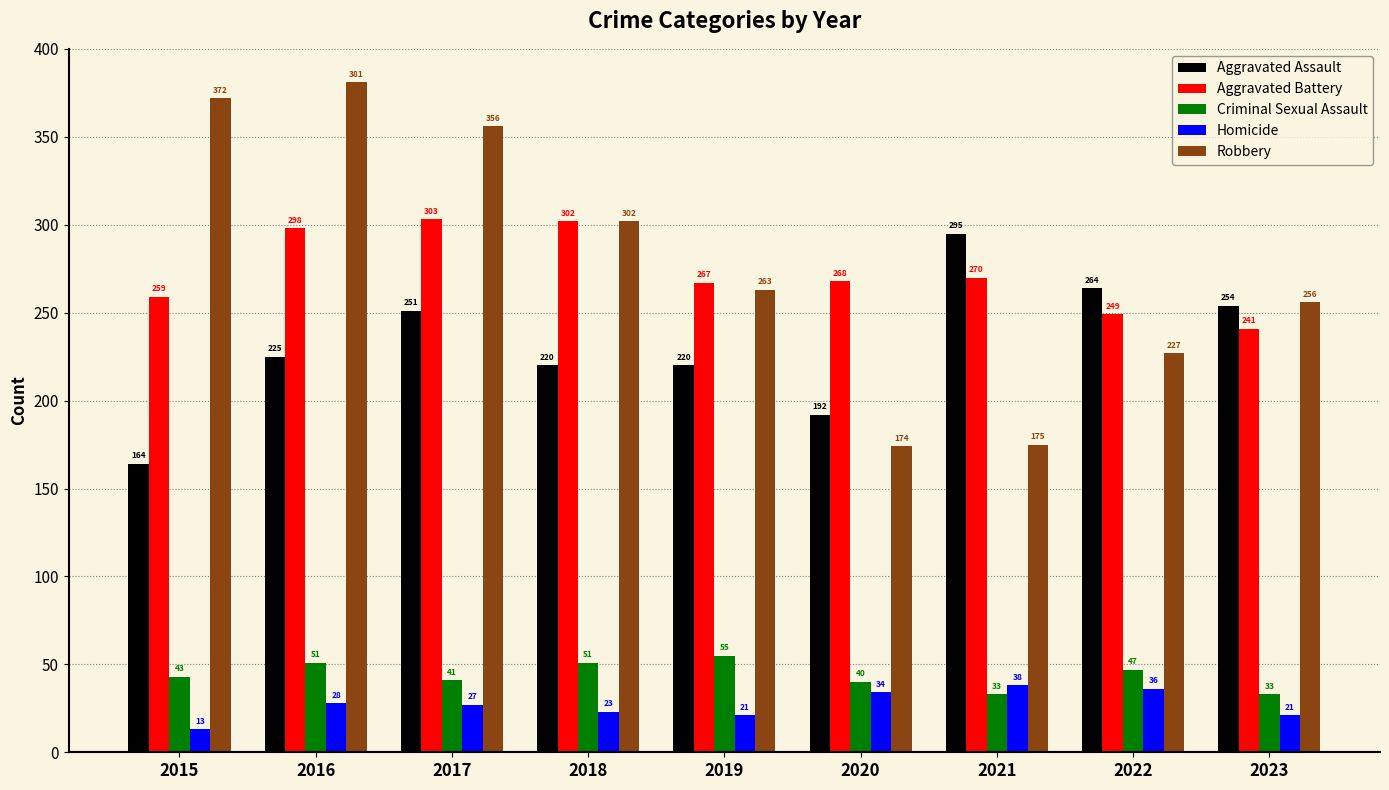

What is the value of the Aggravated Assault bar at the 2nd from the left?

225